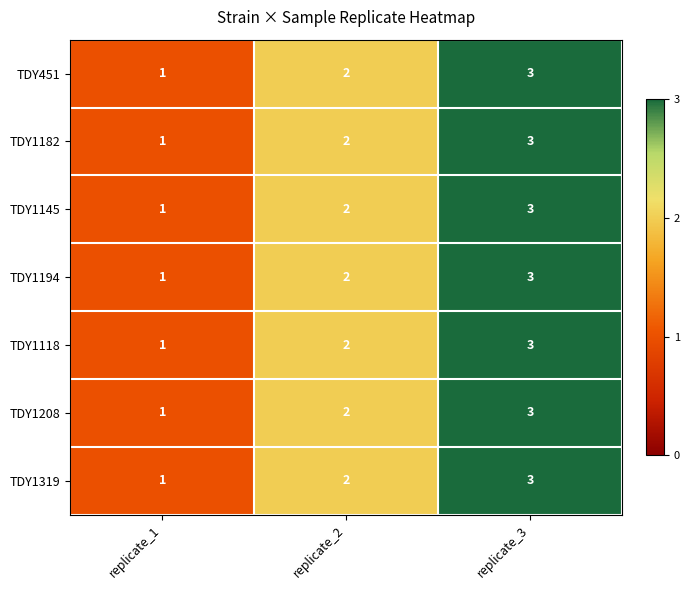

Where is TDY1194 nearest to the value 2?

replicate_2